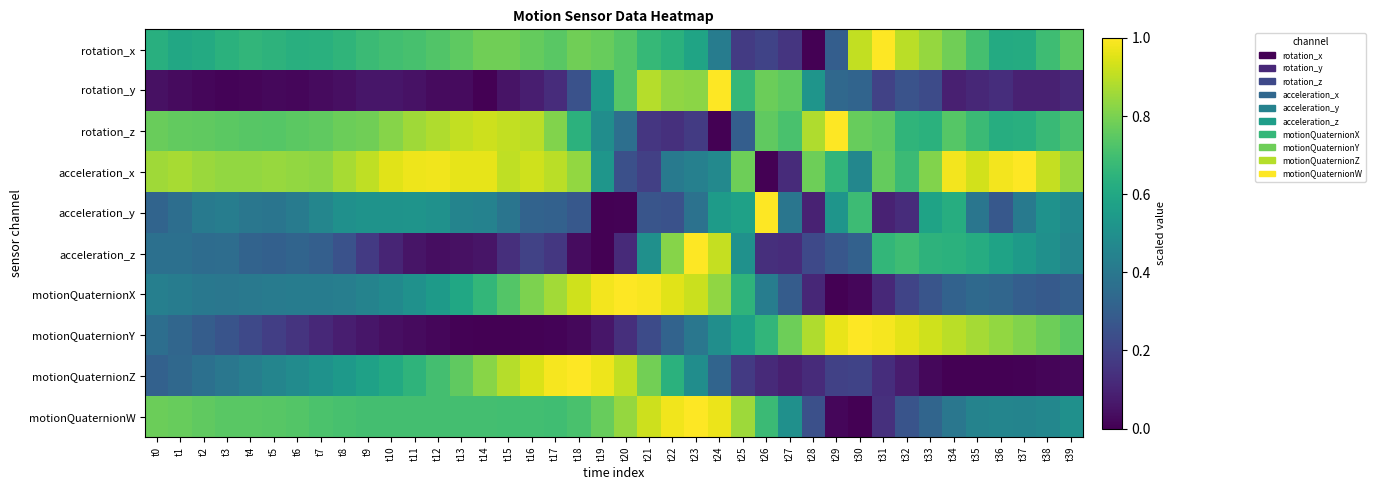

At t29, list the series in order from smallest to largest.

motionQuaternionX, motionQuaternionW, motionQuaternionZ, acceleration_z, rotation_x, rotation_y, acceleration_y, acceleration_x, motionQuaternionY, rotation_z